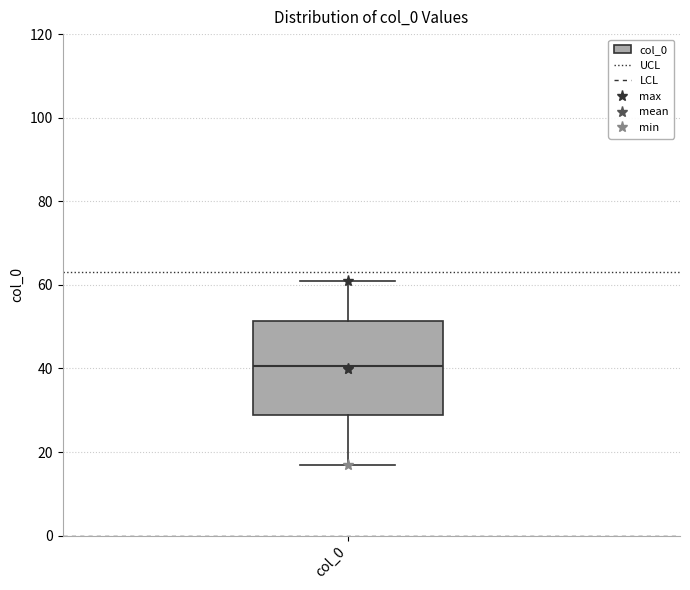

Transcribe this box plot: give where the median line is, the range the box spans, and where the two whiskers end, as read against the y-axis. The values are not printed on the chart, so give them approximately, as read against the axis.

median 40, box 28 to 52, whiskers 18 to 62